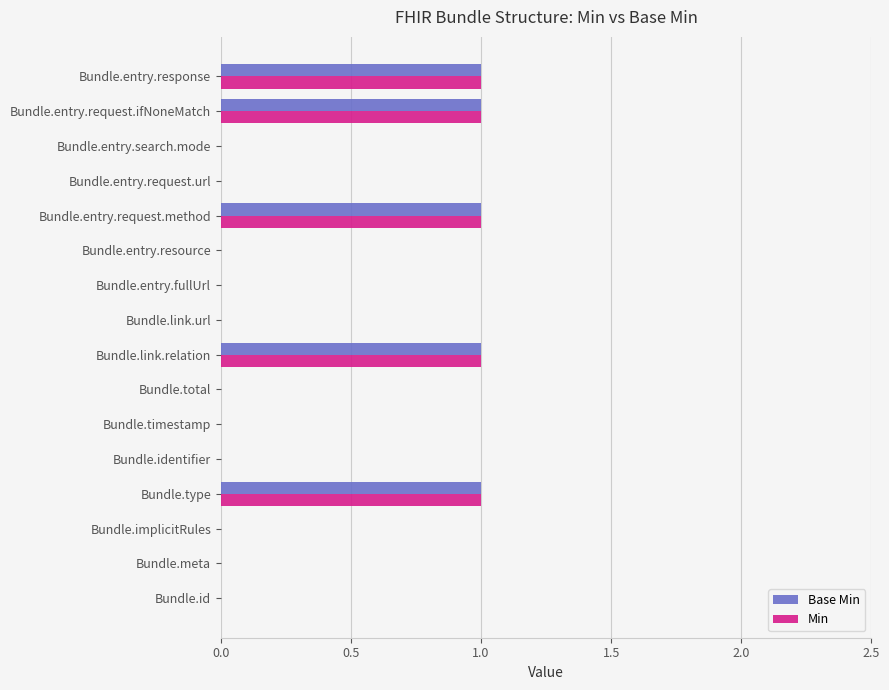

Is the value of Base Min at Bundle.entry.search.mode greater than the value of Min at Bundle.entry.request.method?

No